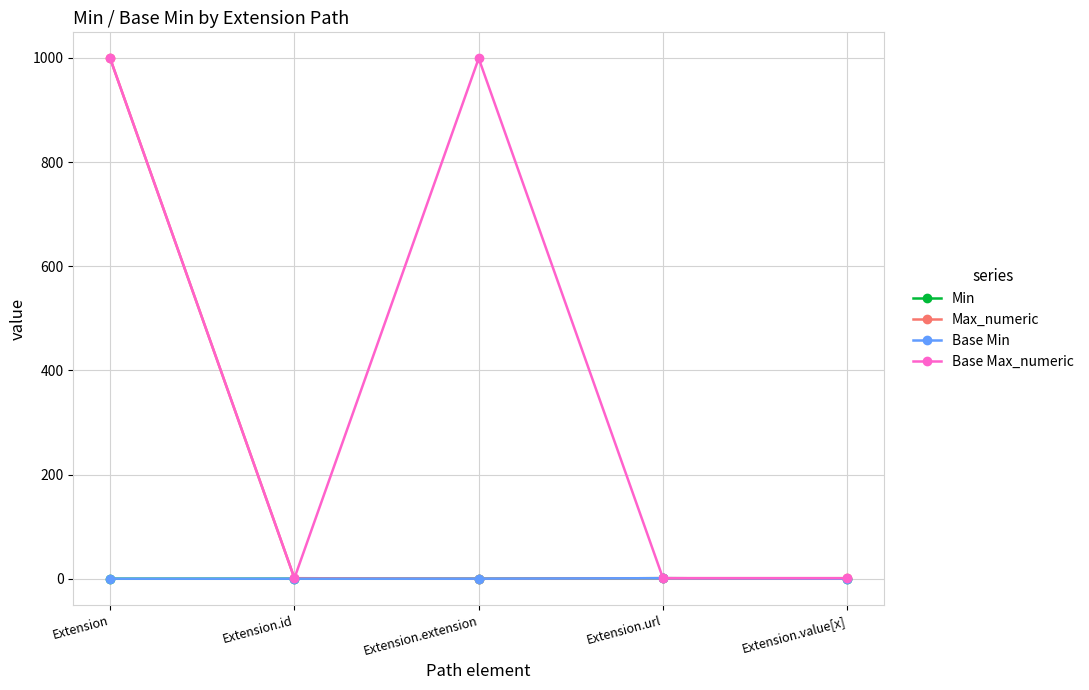

At how many categories does at least one series exceed 587?

2